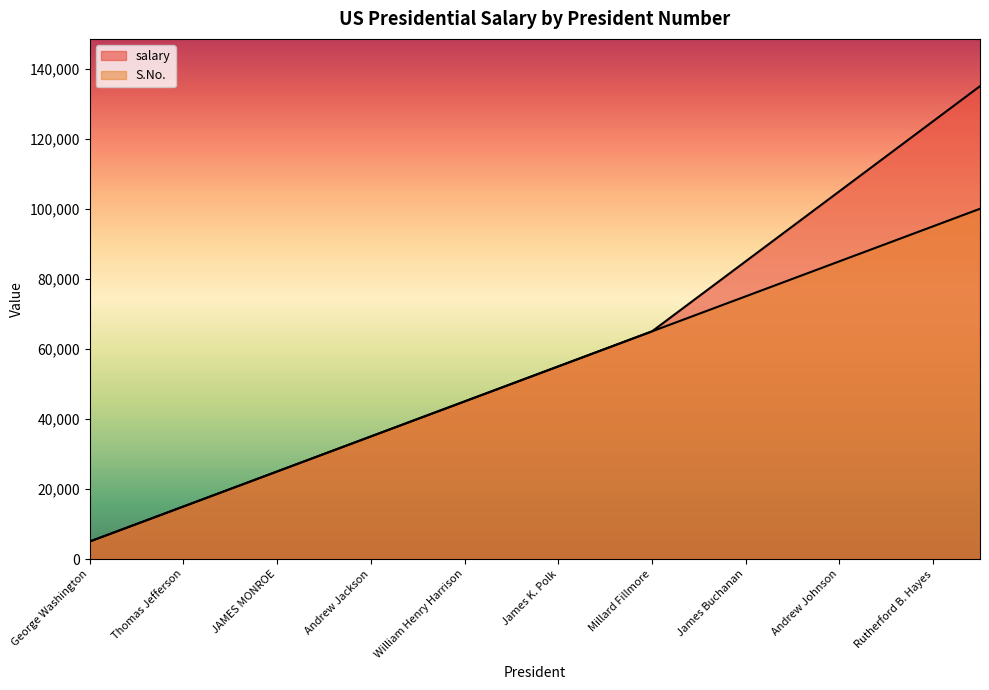

True or false: S.No. has a value of 80000 at Abraham Lincoln.

True